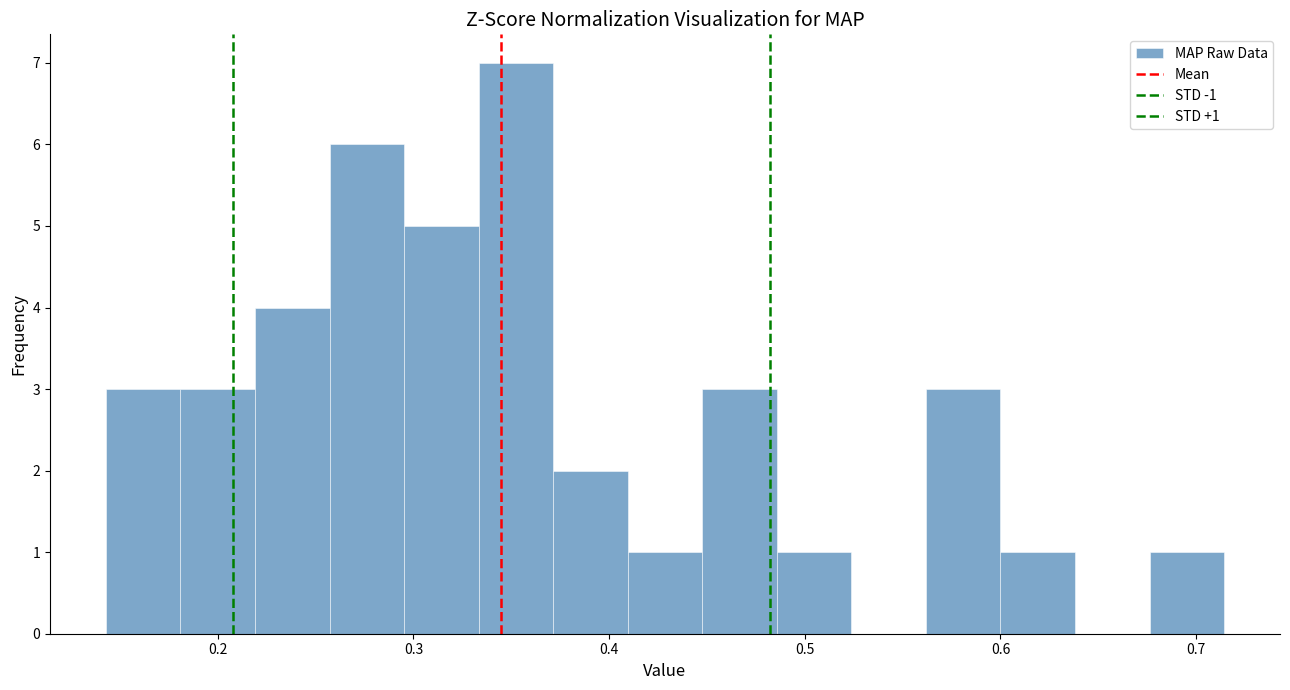

Around what value on the x-axis is the tallest bar? Give the approximate position of its centre, as read against the axis.

0.35